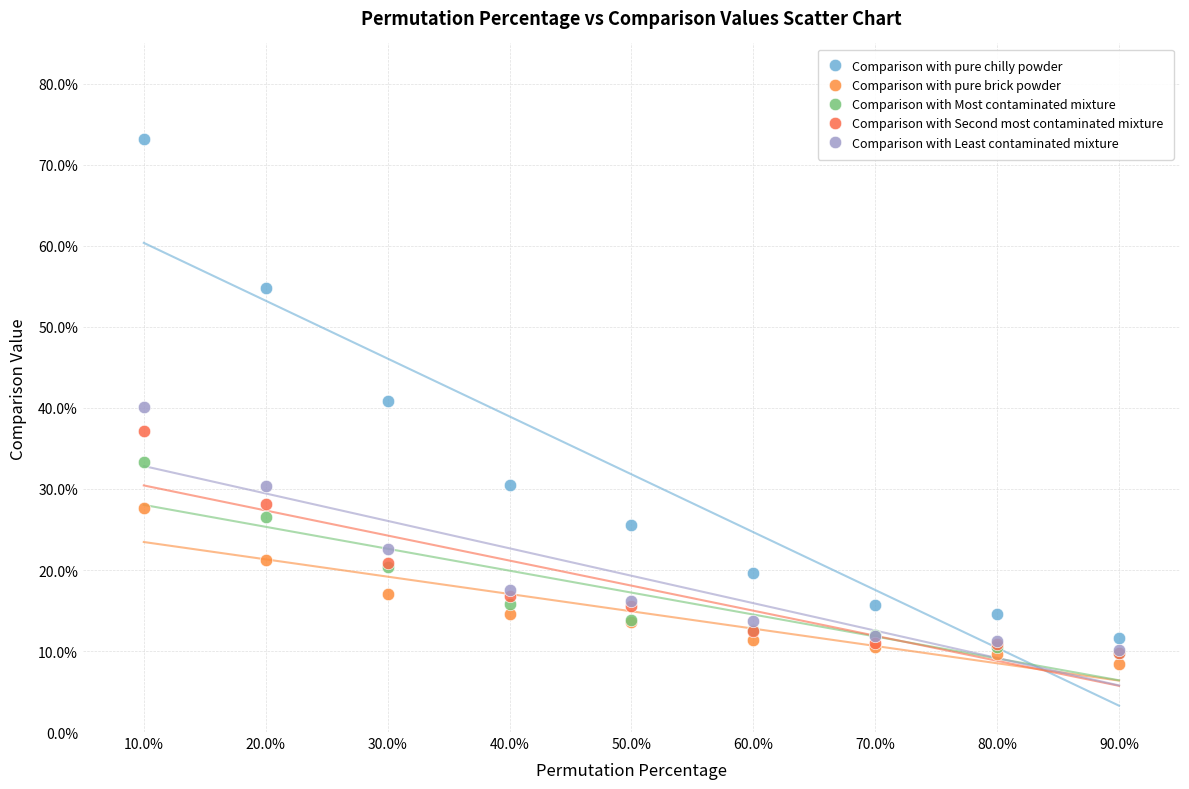

Which series contains the lowest Y value?

Comparison with pure brick powder